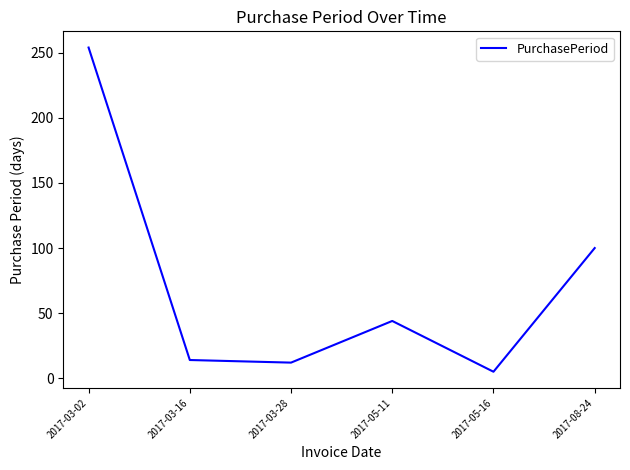

At which label does the data first exceed 44?

2017-03-02